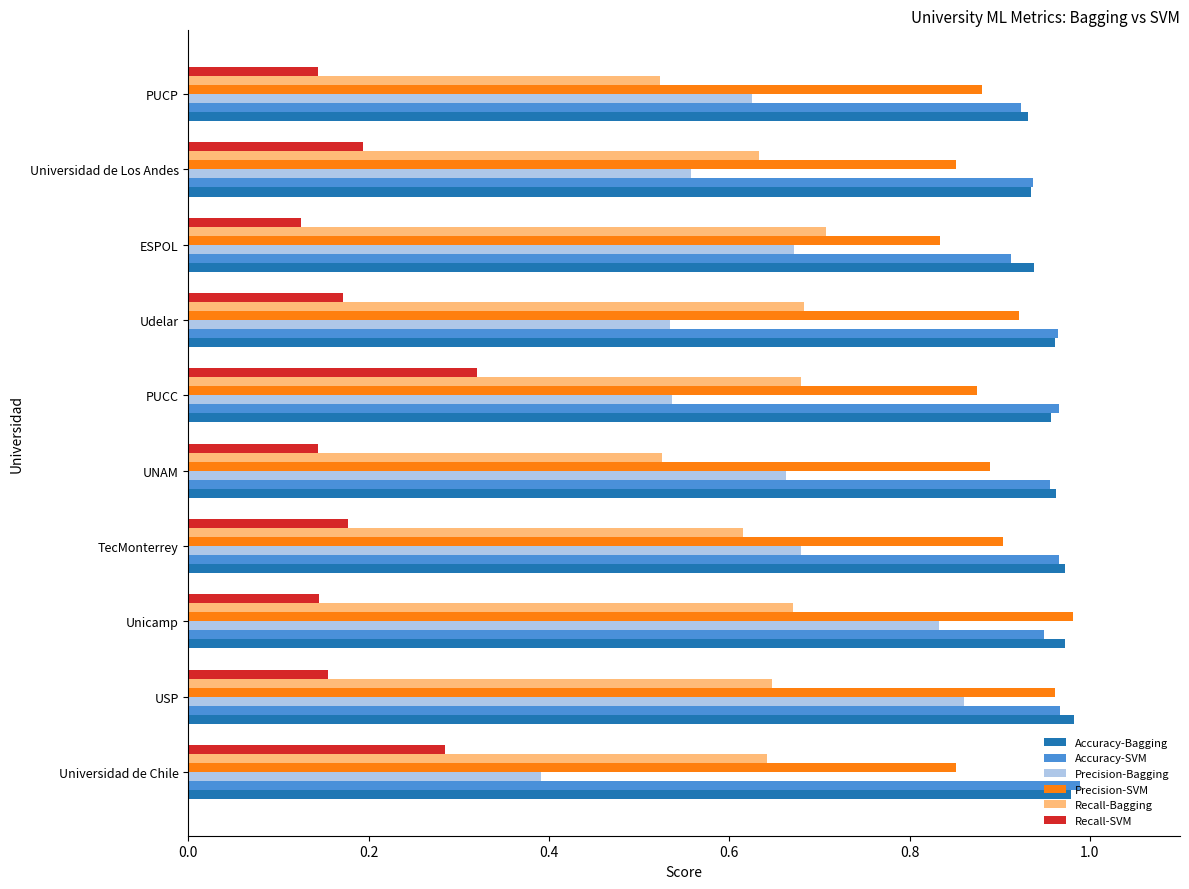

How many Accuracy-SVM values are between 0 and 1?

10